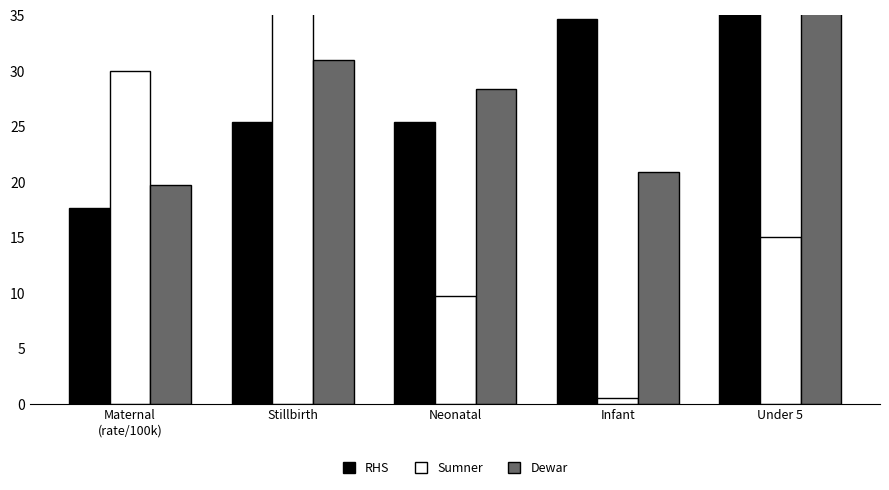

At how many categories does at least one series exceed 39?

2